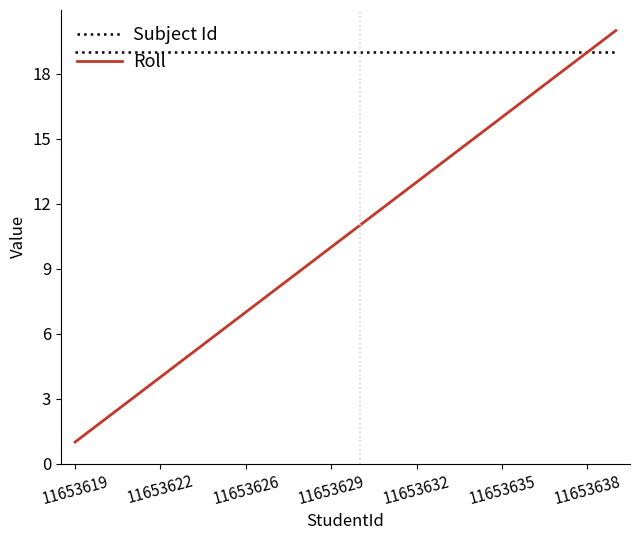

What is the minimum value for Subject Id?

19